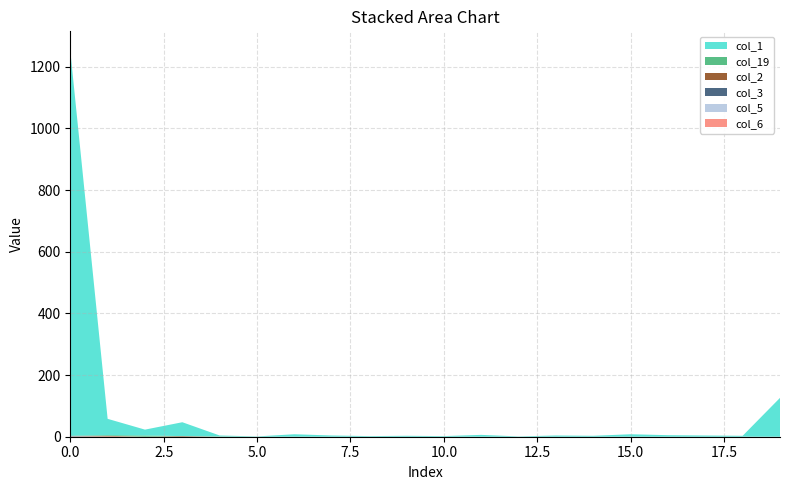

Reading right to left, transcribe all the data shown in this chart.

col_1: 19=126	18=3	17=4	16=5	15=8	14=3	13=4	12=1	11=6	10=2	9=3	8=2	7=4	6=8	5=1	4=3	3=45	2=19	1=53	0=1249
col_19: 19=0	18=0	17=0	16=0	15=0	14=0	13=0	12=0	11=0	10=0	9=0	8=0	7=0	6=0	5=0	4=1	3=0	2=4	1=2	0=0
col_2: 19=0	18=0	17=0	16=0	15=0	14=0	13=0	12=0	11=0	10=0	9=0	8=0	7=0	6=0	5=0	4=0	3=2	2=0	1=2	0=1
col_3: 19=0	18=0	17=0	16=0	15=0	14=0	13=0	12=0	11=0	10=0	9=0	8=0	7=0	6=0	5=0	4=0	3=0	2=0	1=0	0=1
col_5: 19=0	18=0	17=0	16=0	15=0	14=0	13=0	12=0	11=0	10=0	9=0	8=0	7=0	6=0	5=0	4=0	3=0	2=0	1=0	0=1
col_6: 19=0	18=0	17=0	16=0	15=0	14=0	13=0	12=0	11=0	10=0	9=0	8=0	7=0	6=0	5=0	4=0	3=0	2=0	1=1	0=0